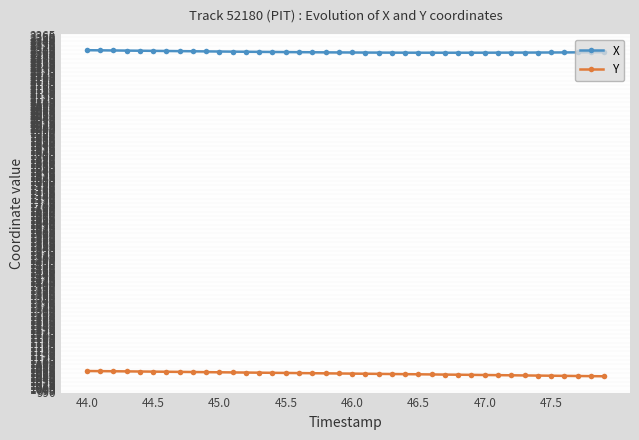

Rank the series by their maximum value, from lowest to highest.

Y, X